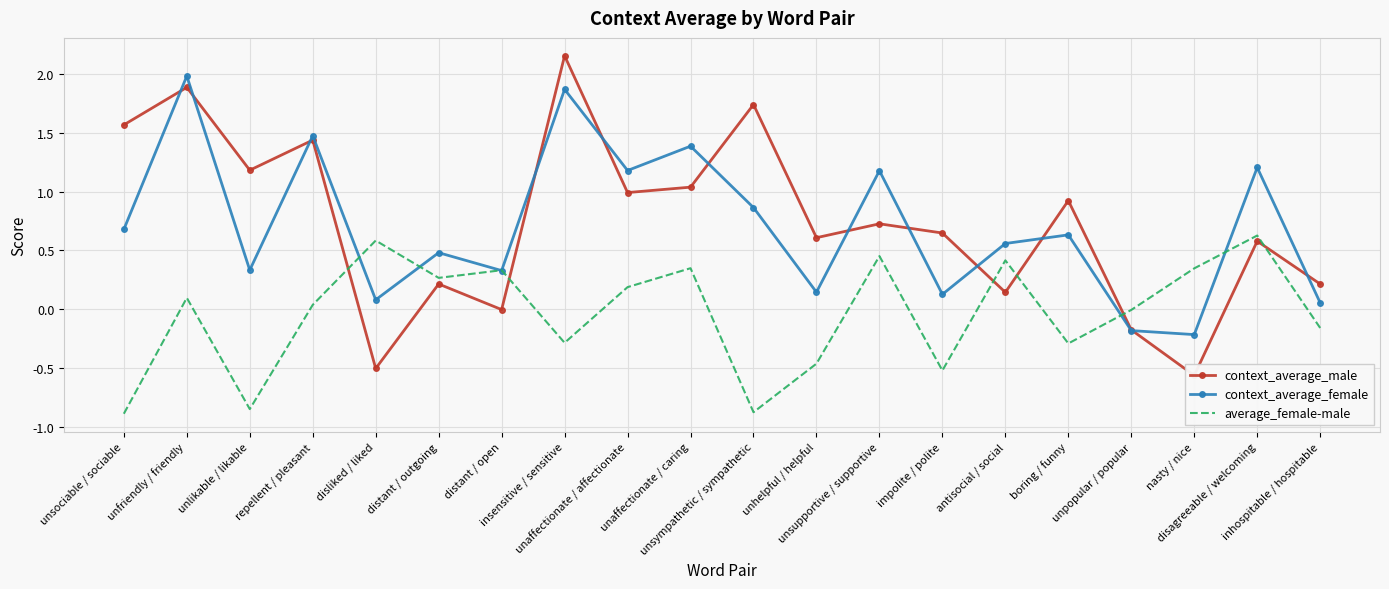

Reading left to right, what are all the values shown in this chart?

context_average_male: unsociable / sociable=1.6	unfriendly / friendly=1.9	unlikable / likable=1.2	repellent / pleasant=1.4	disliked / liked=-0.5	distant / outgoing=0.2	distant / open=-0.0	insensitive / sensitive=2.2	unaffectionate / affectionate=1.0	unaffectionate / caring=1.0	unsympathetic / sympathetic=1.7	unhelpful / helpful=0.6	unsupportive / supportive=0.7	impolite / polite=0.6	antisocial / social=0.1	boring / funny=0.9	unpopular / popular=-0.2	nasty / nice=-0.6	disagreeable / welcoming=0.6	inhospitable / hospitable=0.2
context_average_female: unsociable / sociable=0.7	unfriendly / friendly=2.0	unlikable / likable=0.3	repellent / pleasant=1.5	disliked / liked=0.1	distant / outgoing=0.5	distant / open=0.3	insensitive / sensitive=1.9	unaffectionate / affectionate=1.2	unaffectionate / caring=1.4	unsympathetic / sympathetic=0.9	unhelpful / helpful=0.1	unsupportive / supportive=1.2	impolite / polite=0.1	antisocial / social=0.6	boring / funny=0.6	unpopular / popular=-0.2	nasty / nice=-0.2	disagreeable / welcoming=1.2	inhospitable / hospitable=0.1
average_female-male: unsociable / sociable=-0.9	unfriendly / friendly=0.1	unlikable / likable=-0.8	repellent / pleasant=0.0	disliked / liked=0.6	distant / outgoing=0.3	distant / open=0.3	insensitive / sensitive=-0.3	unaffectionate / affectionate=0.2	unaffectionate / caring=0.3	unsympathetic / sympathetic=-0.9	unhelpful / helpful=-0.5	unsupportive / supportive=0.5	impolite / polite=-0.5	antisocial / social=0.4	boring / funny=-0.3	unpopular / popular=-0.0	nasty / nice=0.3	disagreeable / welcoming=0.6	inhospitable / hospitable=-0.2